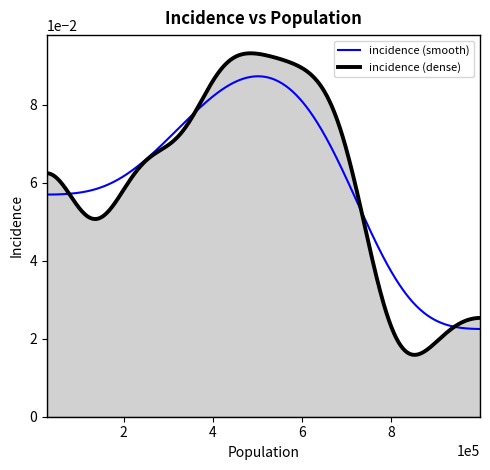

Which series has the largest range (max minus min)?

incidence (dense)